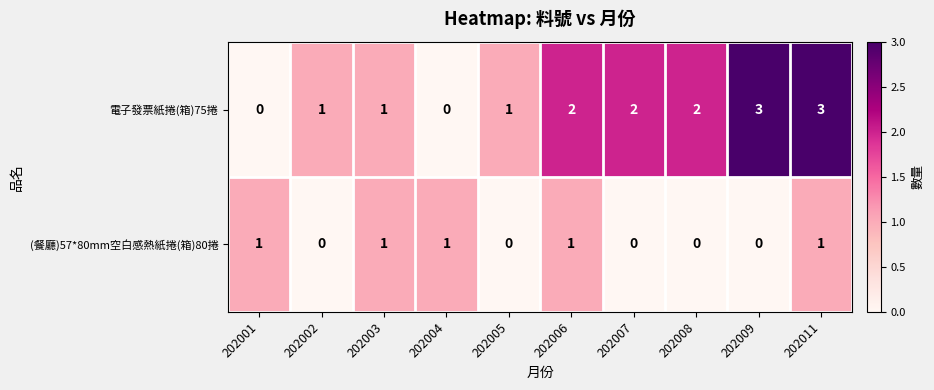

Reading left to right, transcribe all the data shown in this chart.

電子發票紙捲(箱)75捲: 202001=0	202002=1	202003=1	202004=0	202005=1	202006=2	202007=2	202008=2	202009=3	202011=3
(餐廳)57*80mm空白感熱紙捲(箱)80捲: 202001=1	202002=0	202003=1	202004=1	202005=0	202006=1	202007=0	202008=0	202009=0	202011=1